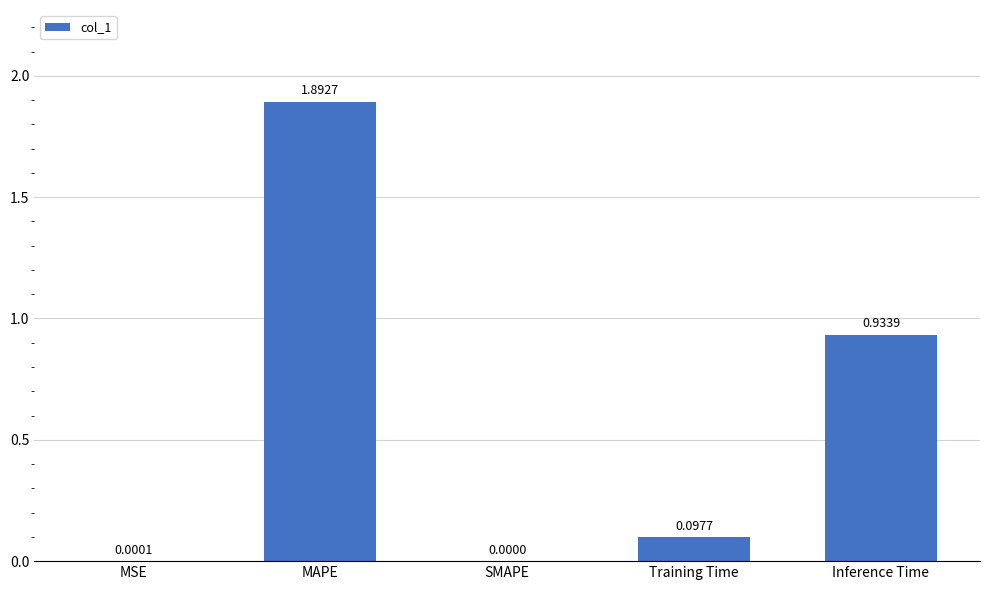

How many series are shown in this chart?

1